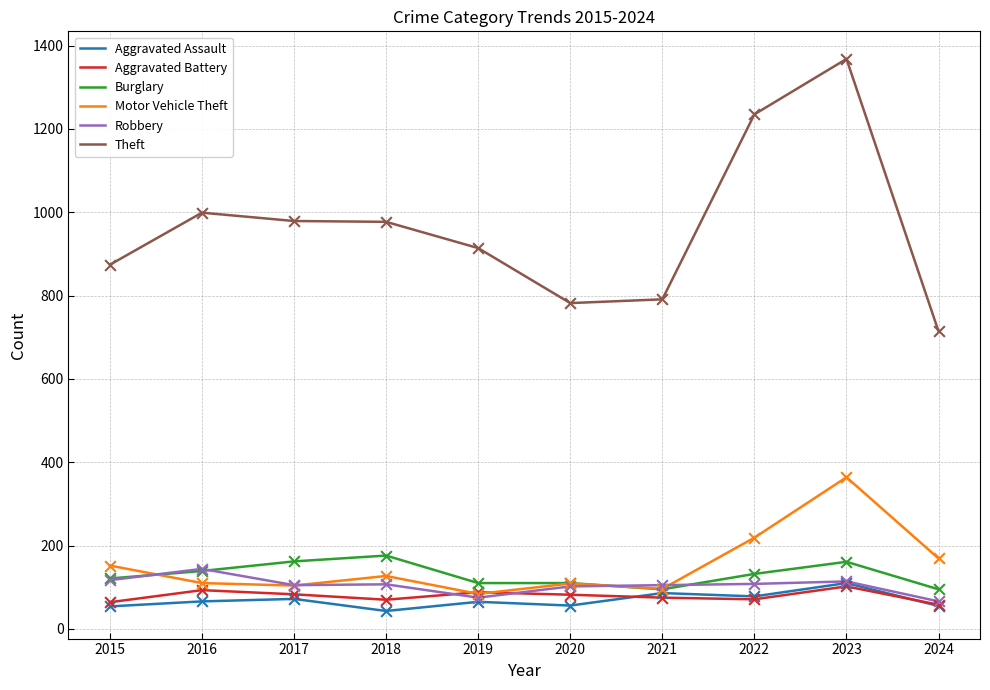

What are all the series names shown in the legend?

Aggravated Assault, Aggravated Battery, Burglary, Motor Vehicle Theft, Robbery, Theft